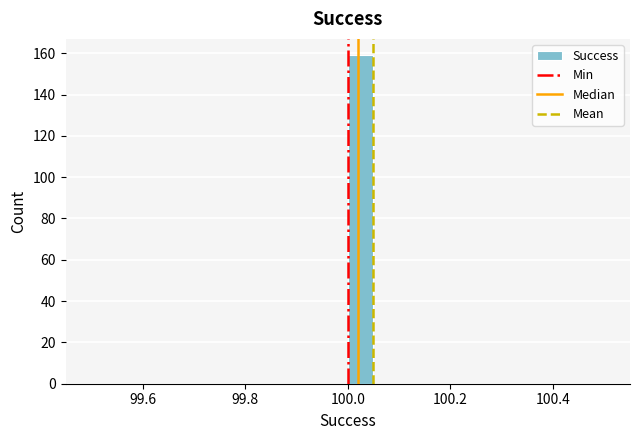

Around what value on the x-axis is the tallest bar? Give the approximate position of its centre, as read against the axis.

100.02